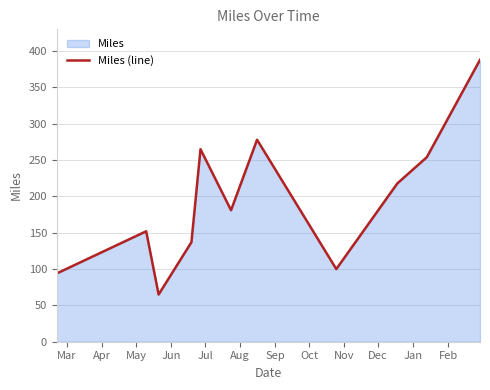

What is the difference between the maximum and minimum values?

323